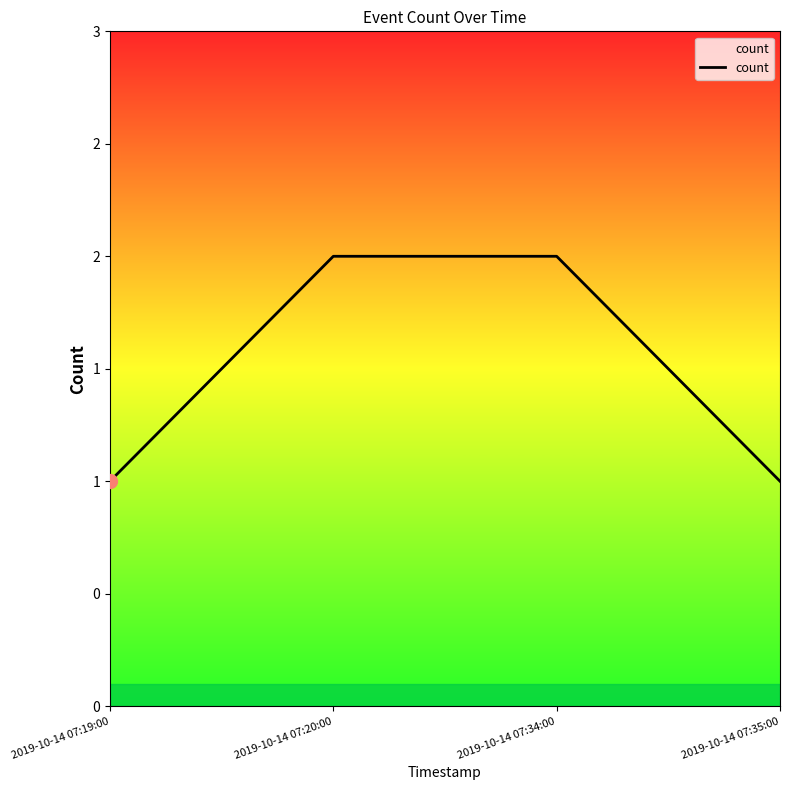

Which label corresponds to the smallest value in the chart?

2019-10-14 07:19:00